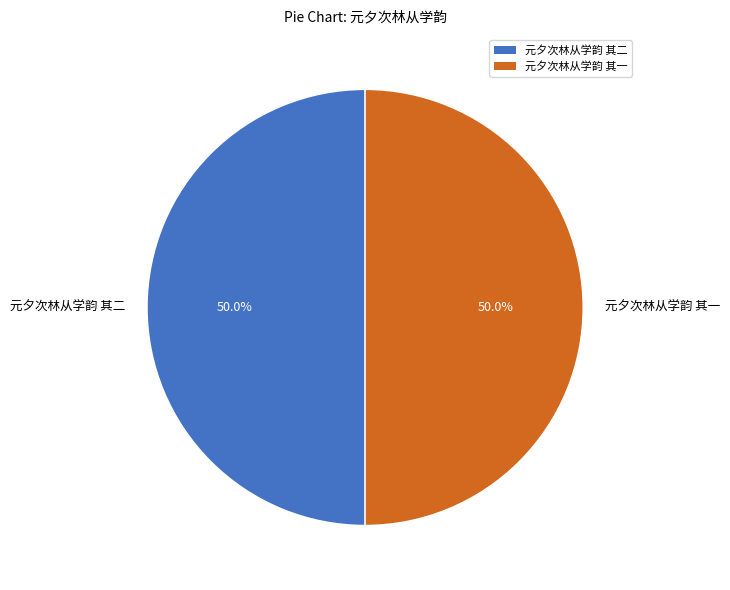

How many slices are in this pie chart?

2